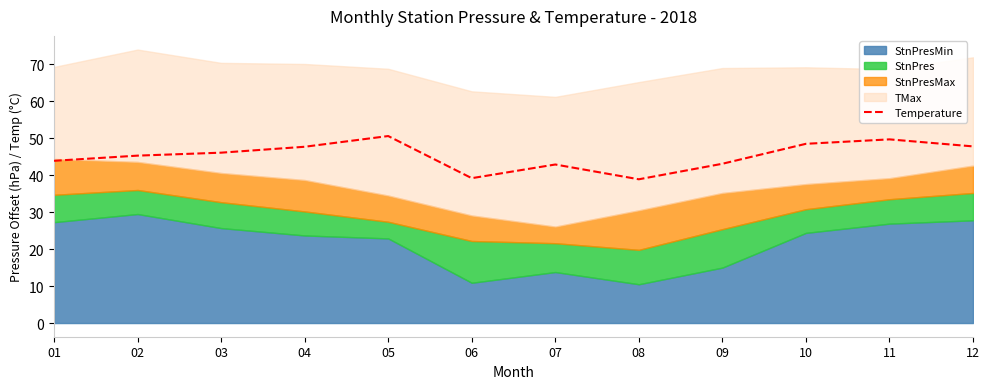

Where is the data nearest to the value 44?

01